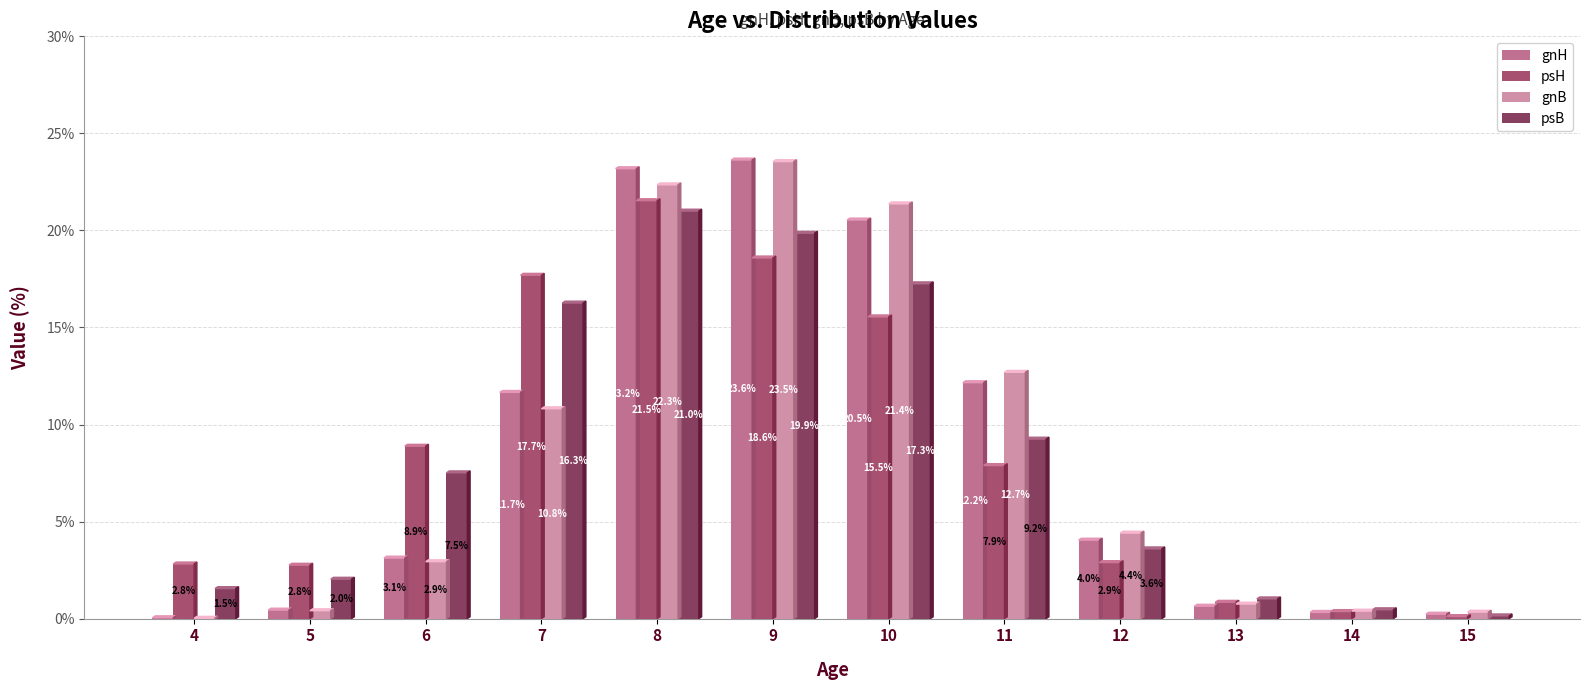

How many groups of bars are there?

12